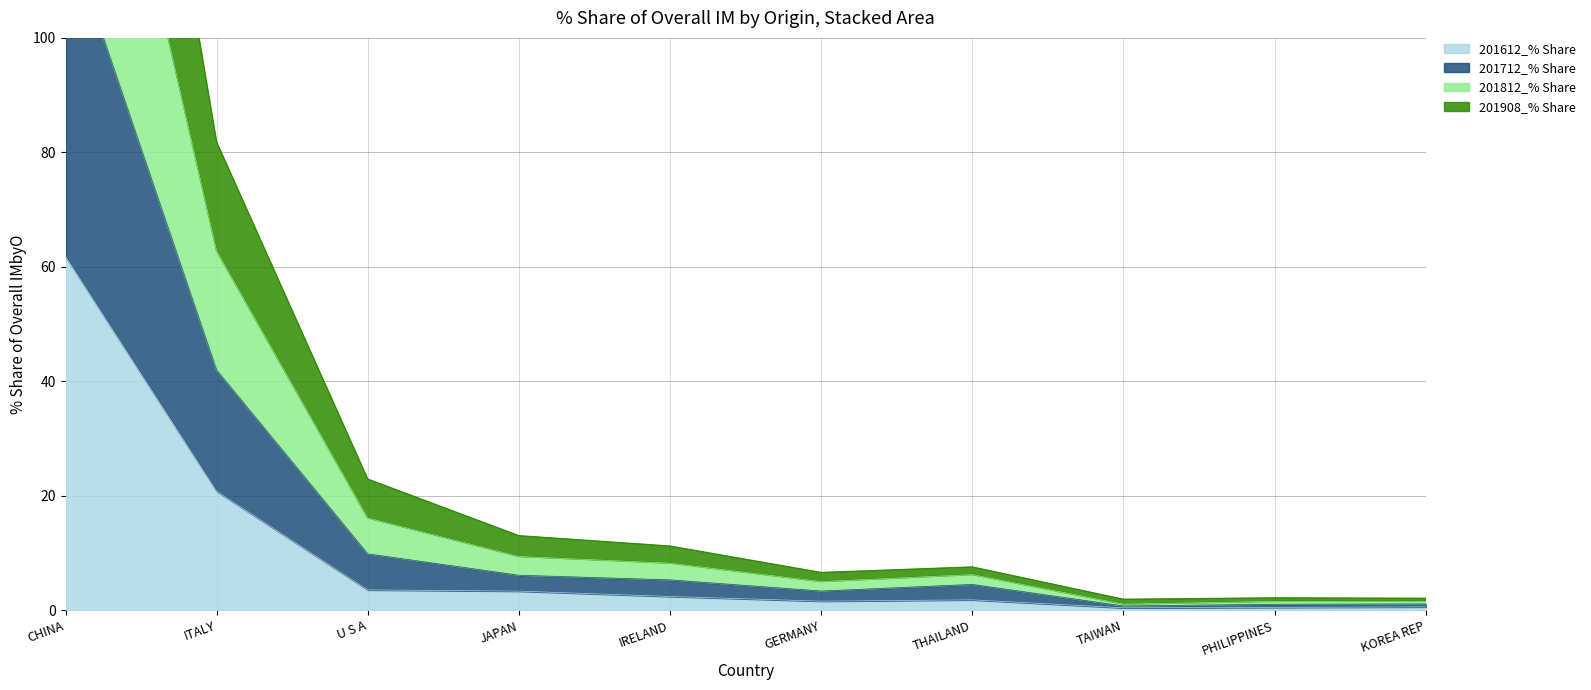

Rank the series at PHILIPPINES from lowest to highest value.

201612_% Share, 201908_% Share, 201712_% Share, 201812_% Share